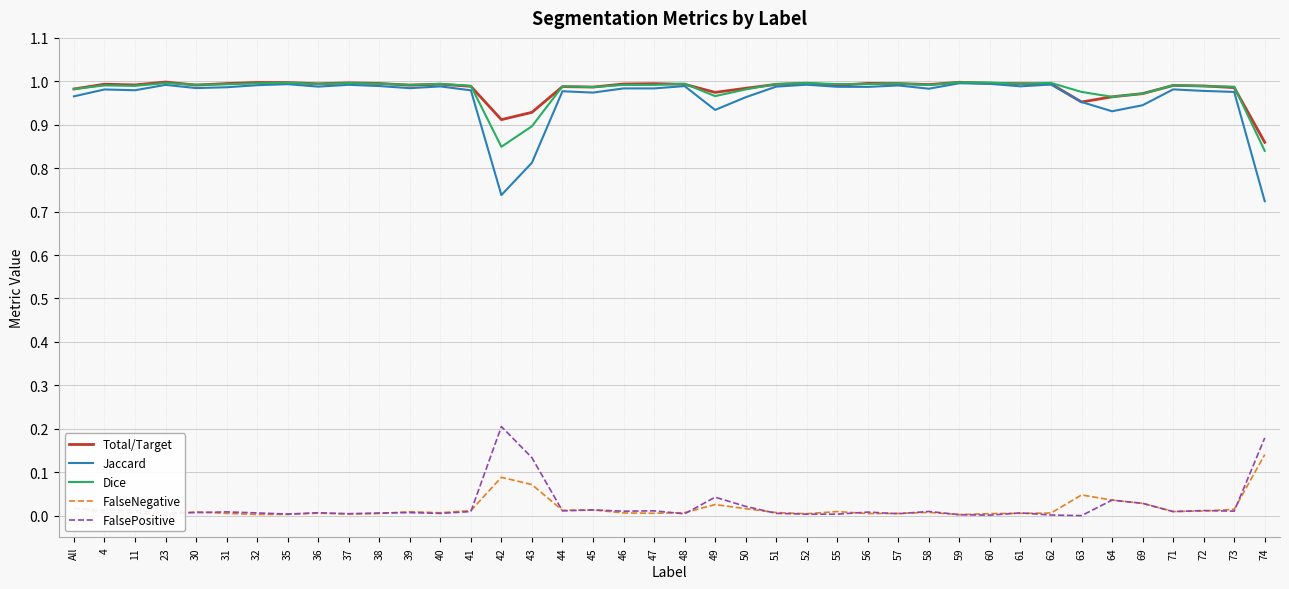

What value does the Dice series have at 45?

1.0